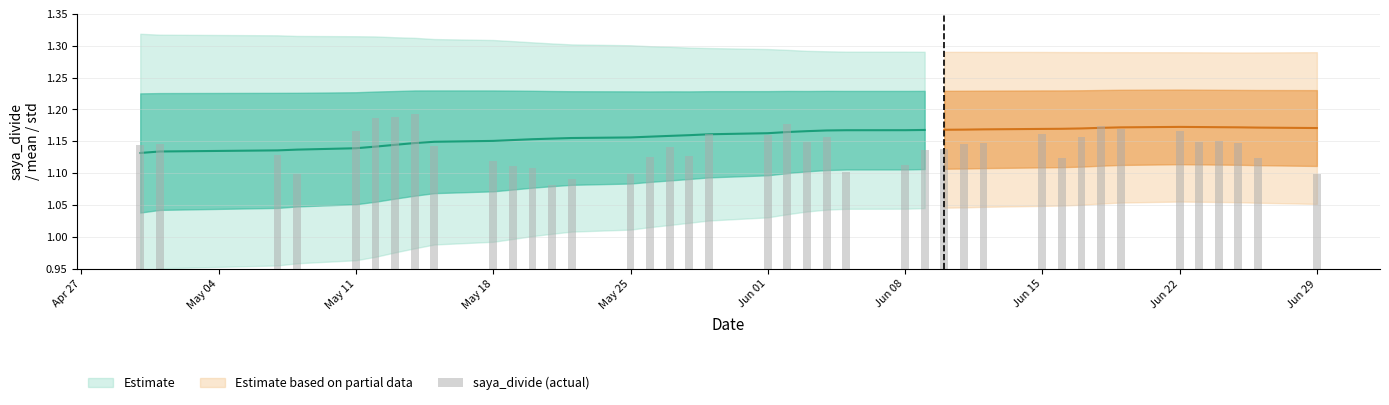

What is the difference between the second highest and second lowest values?

0.1